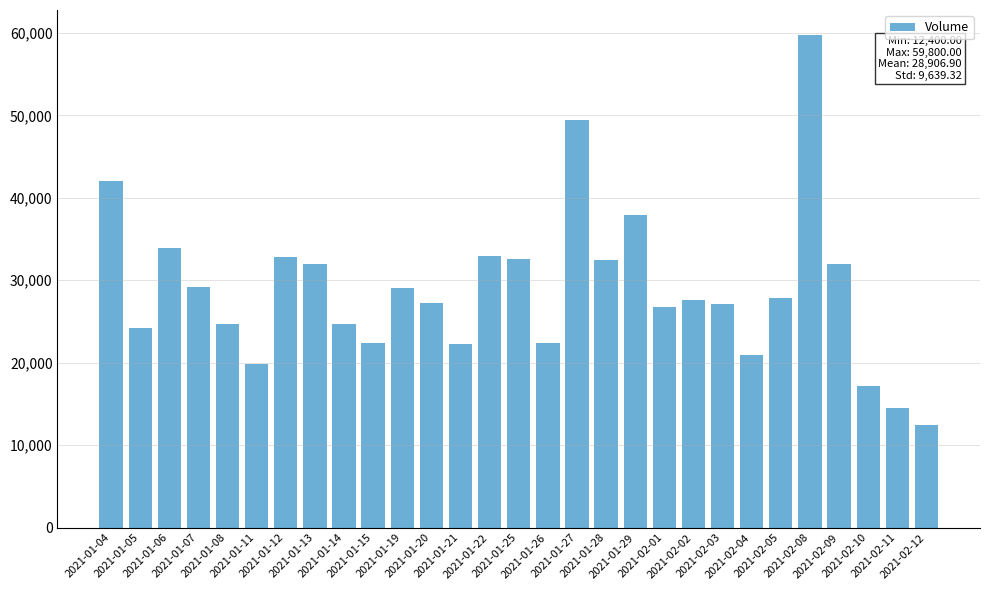

What is the change in value from 2021-01-21 to 2021-02-02?

+5300